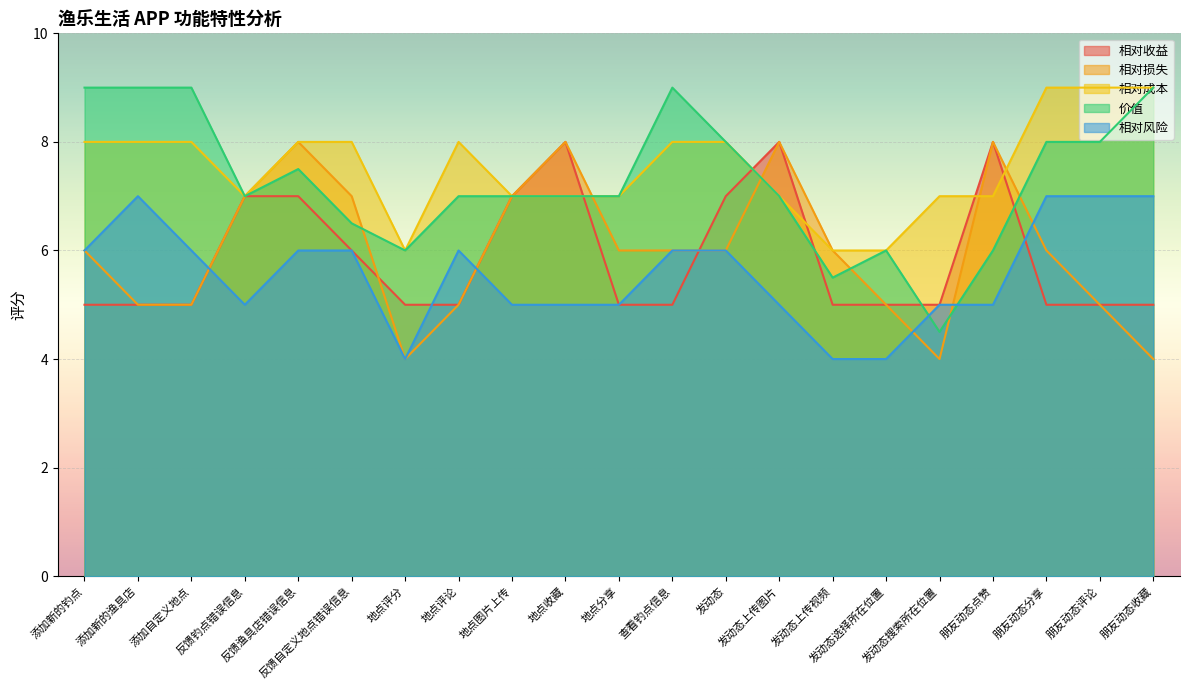

What are all the series names shown in the legend?

相对收益, 相对损失, 相对成本, 价值, 相对风险